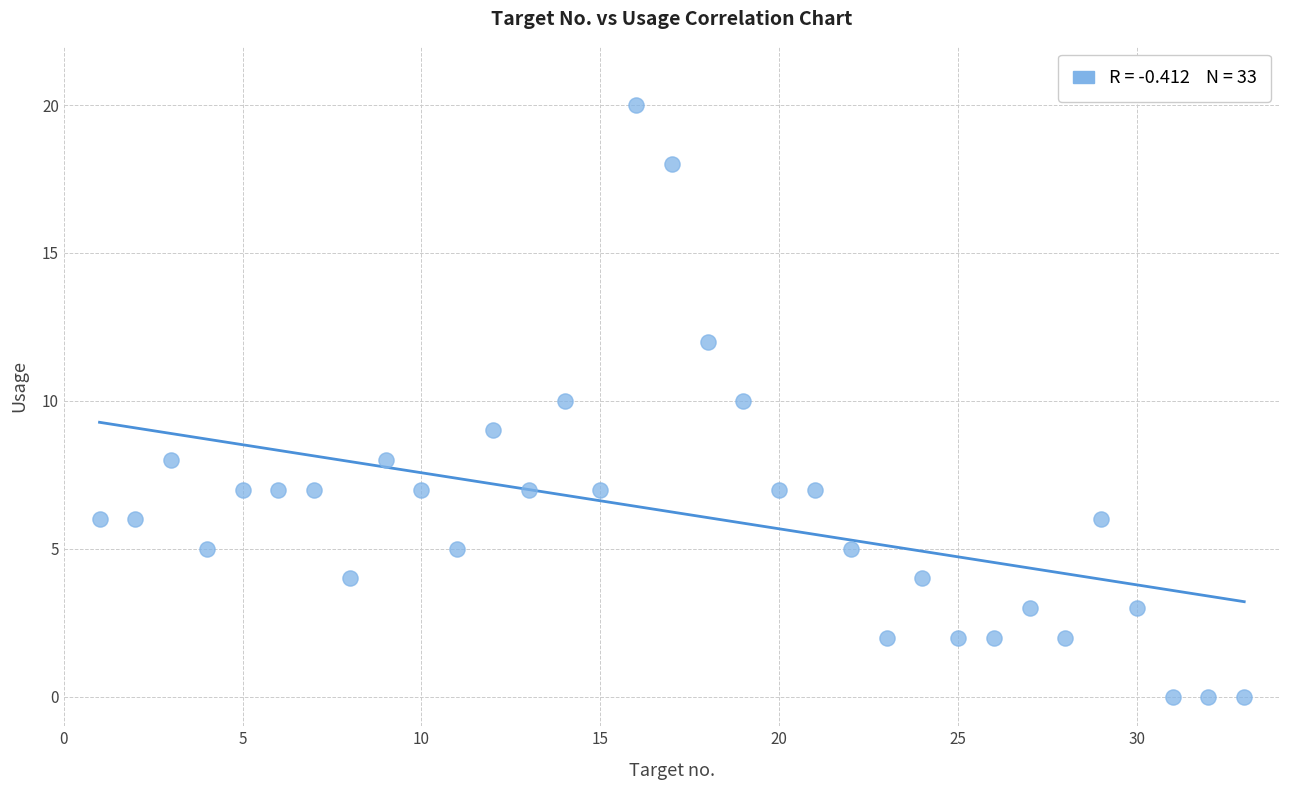

What is the range of Y values (max minus min)?

20